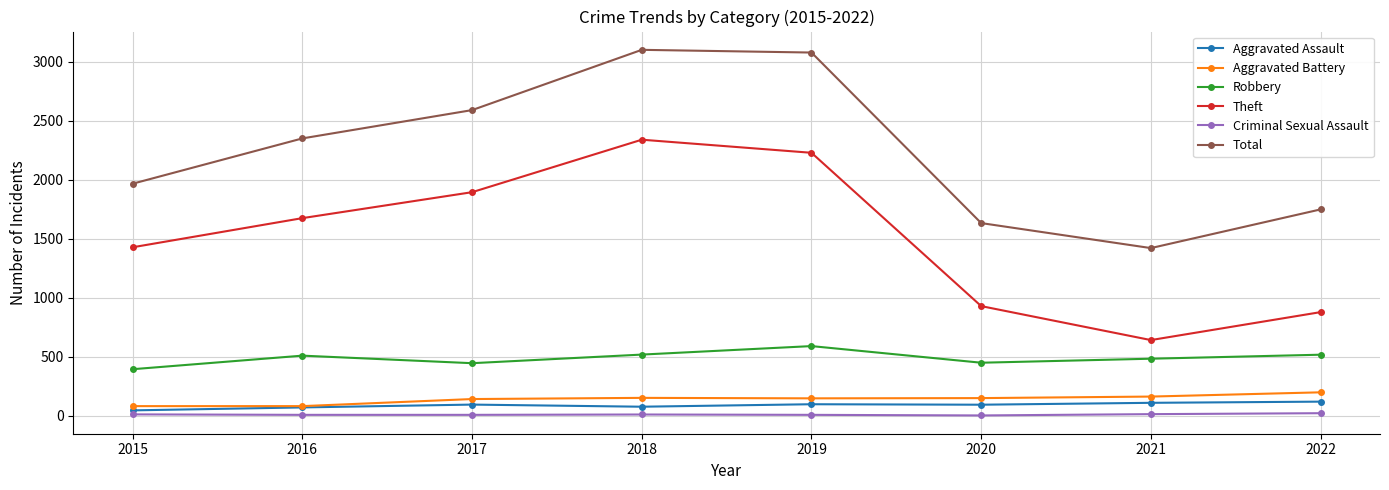

The value of Total at 2021 is 1422. True or false?

True